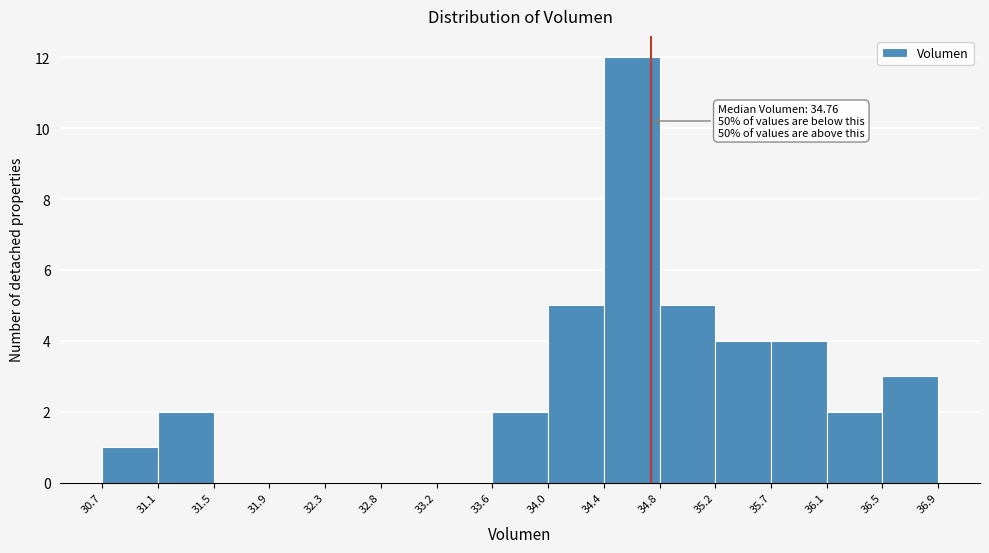

Which range on the x-axis has the tallest bar?

34.4 to 34.8